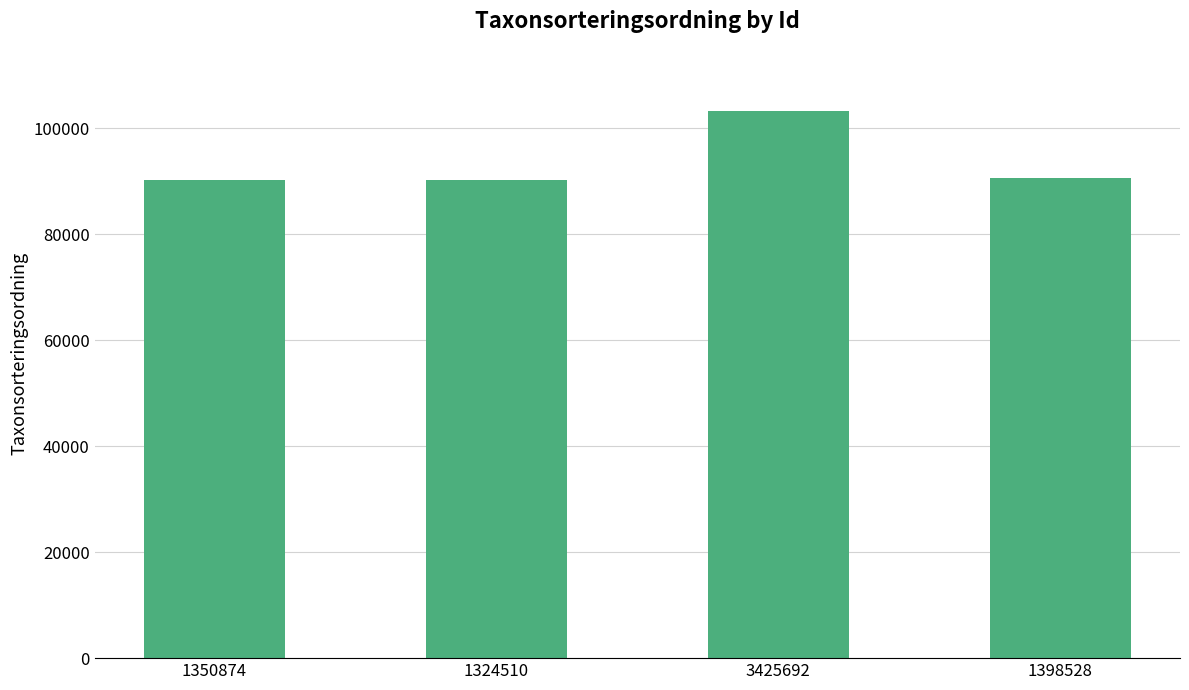

The value at 1398528 is 153192. True or false?

False